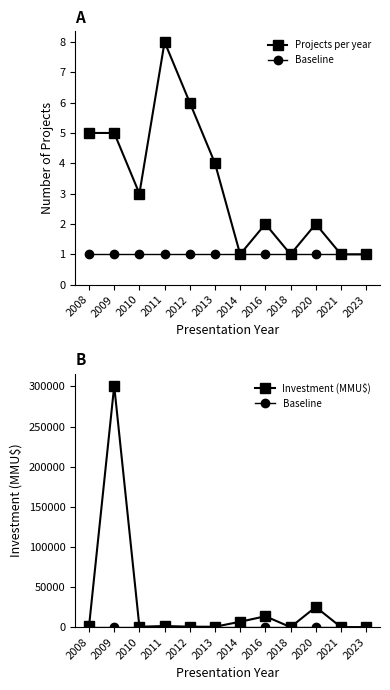

Which has a higher value, 2009 or 2018?

2009